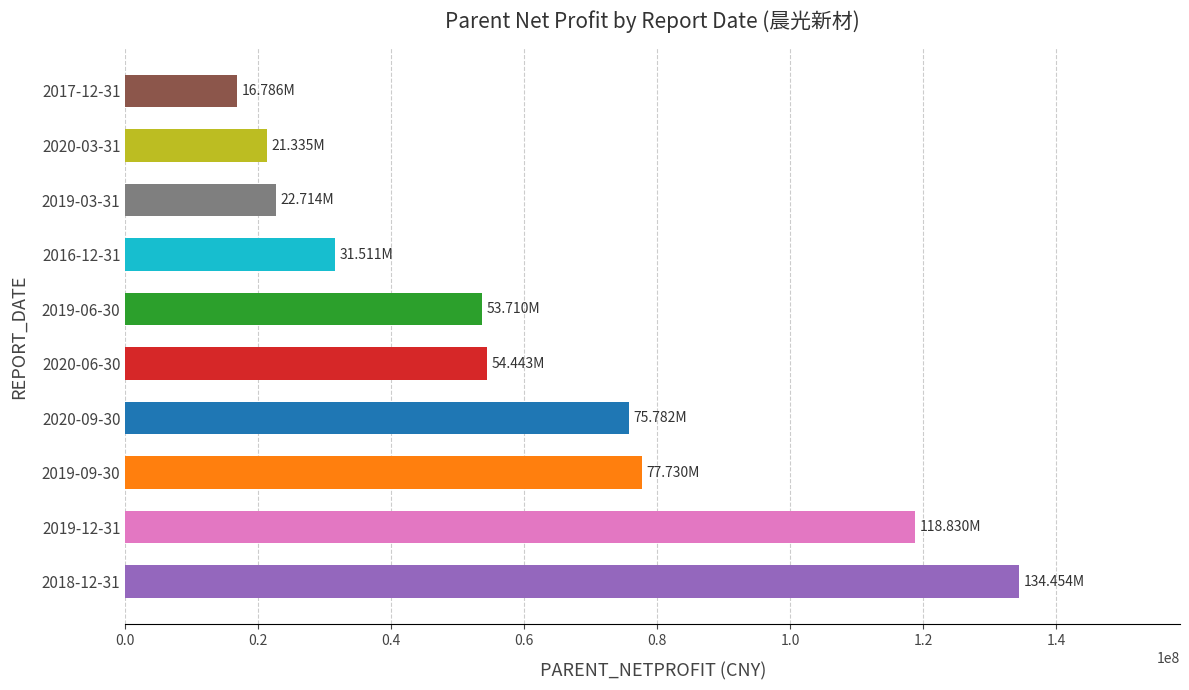

The value at 2016-12-31 is 17192458.2. True or false?

False